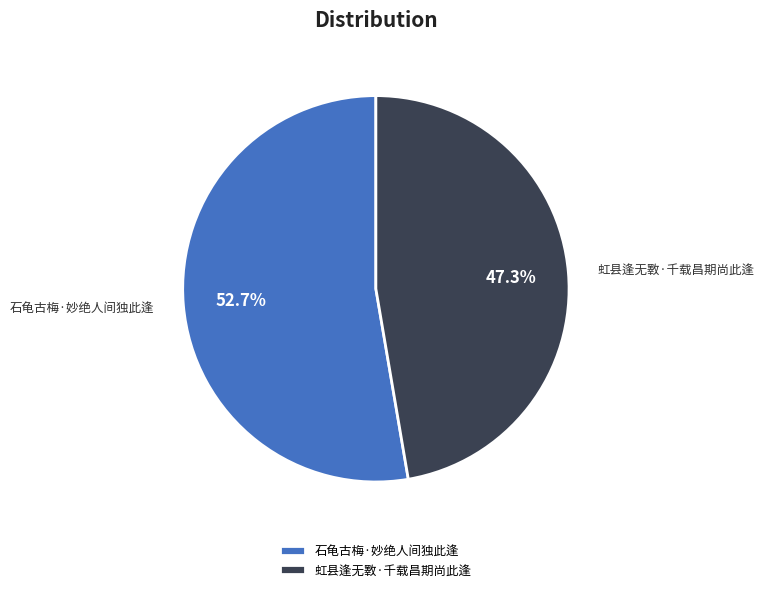

Is it true that 石龟古梅·妙绝人间独此逢 is 53% of the pie?

True